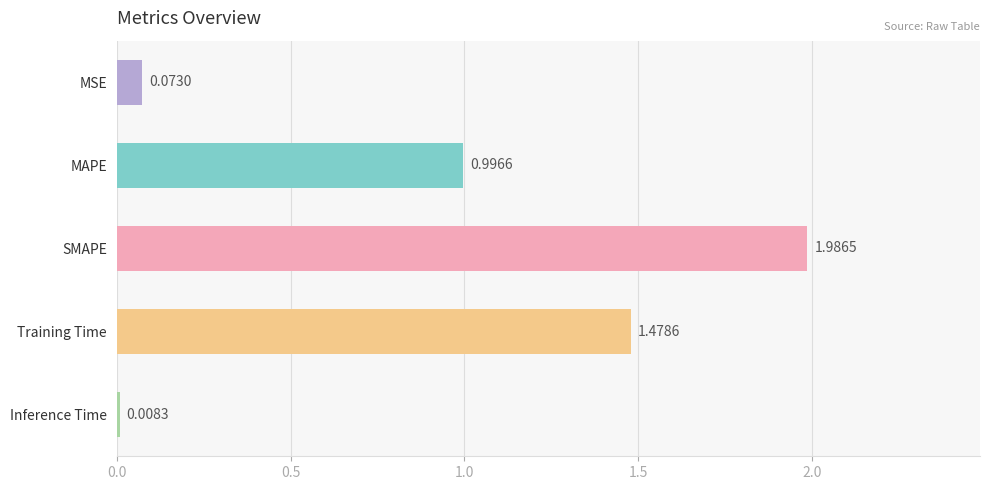

List the labels in order of value, largest first.

SMAPE, Training Time, MAPE, MSE, Inference Time